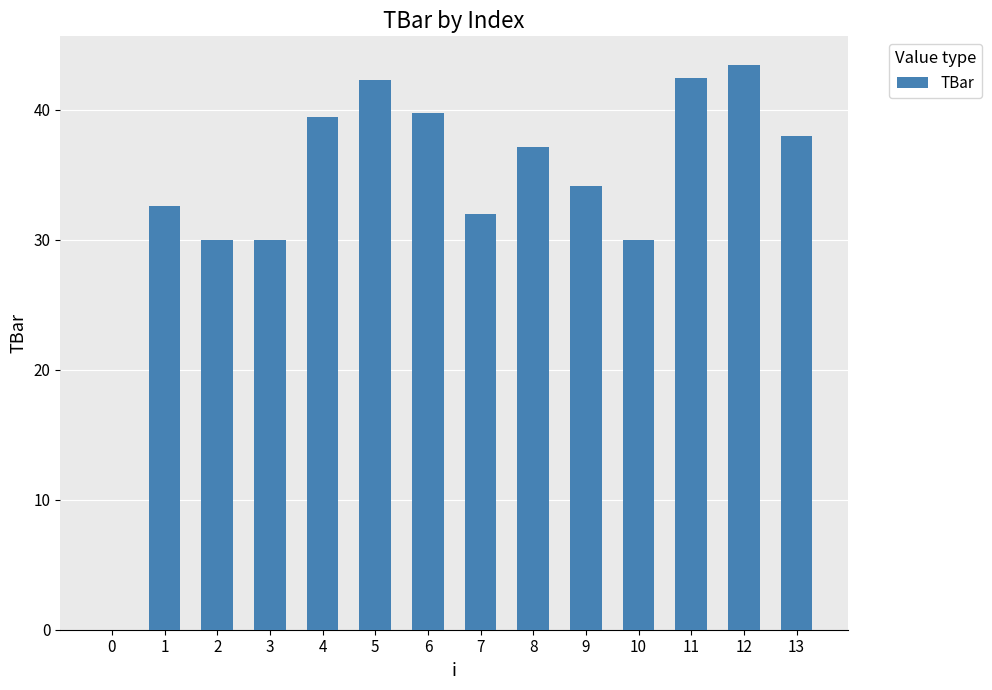

How many data points does each series have?

14